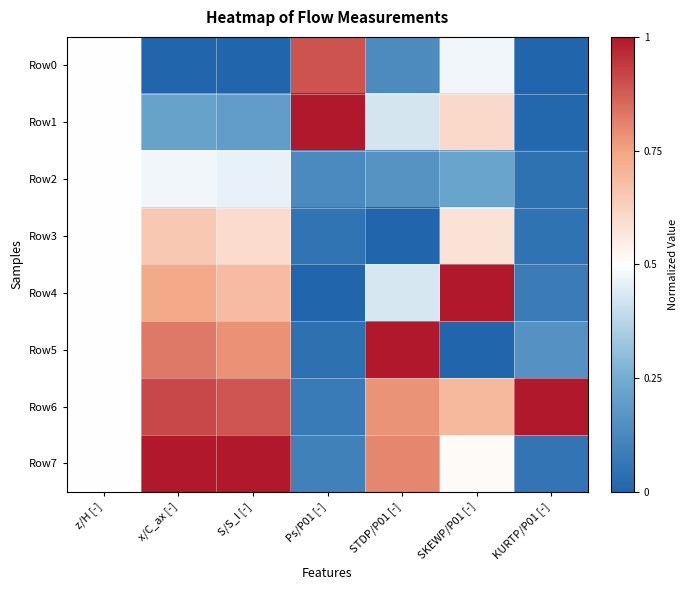

Count the number of categories in the chart.

7